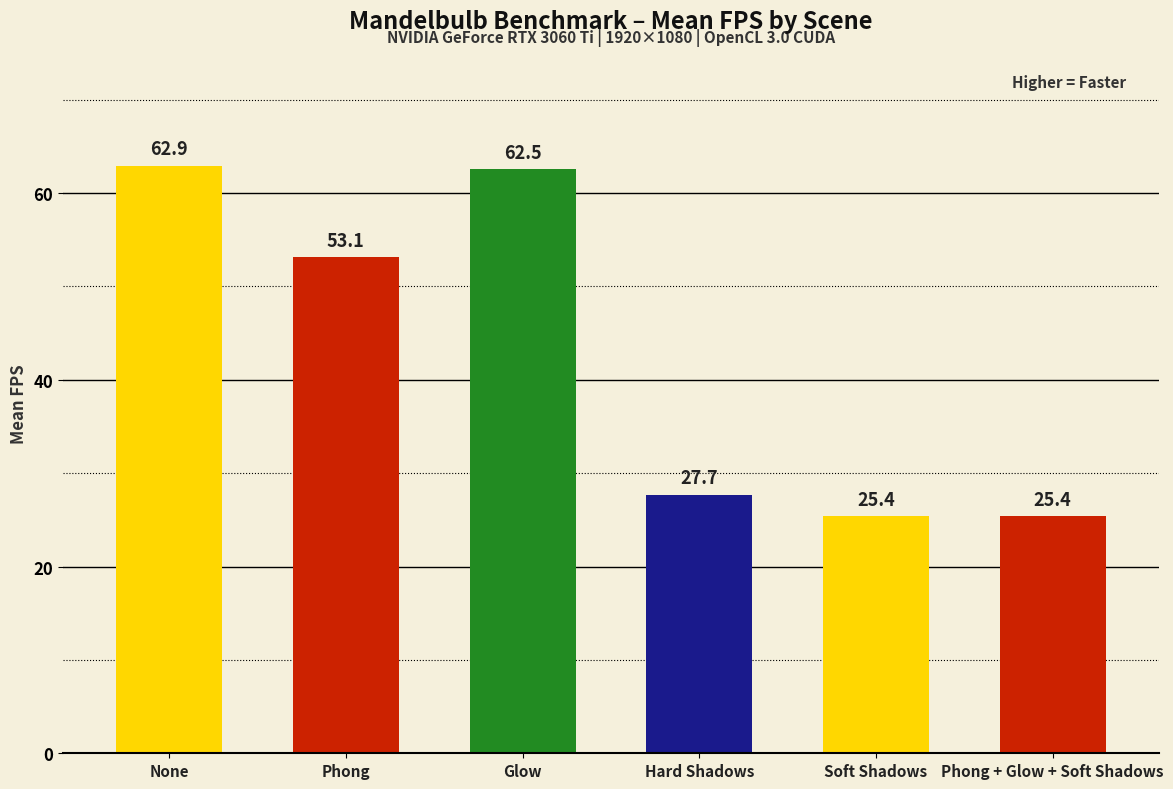

What value does the data have at None?

62.9